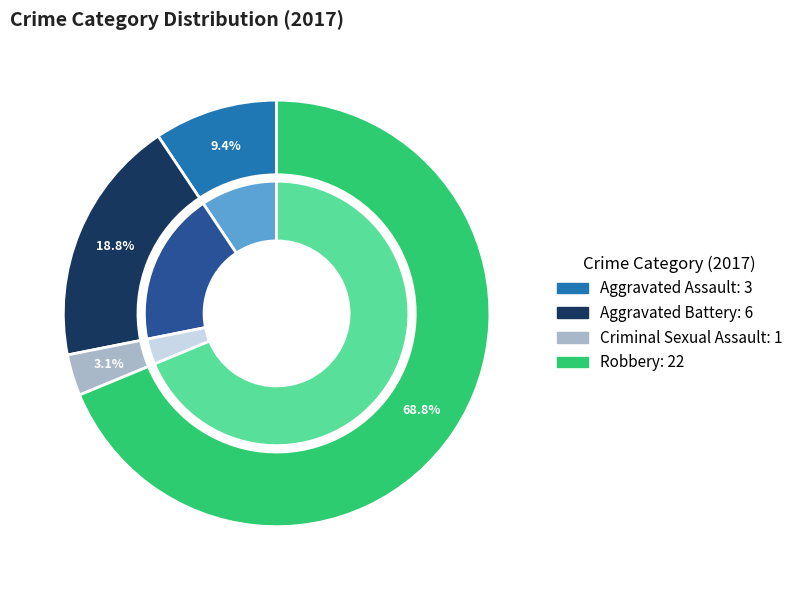

How many slices are in this pie chart?

4